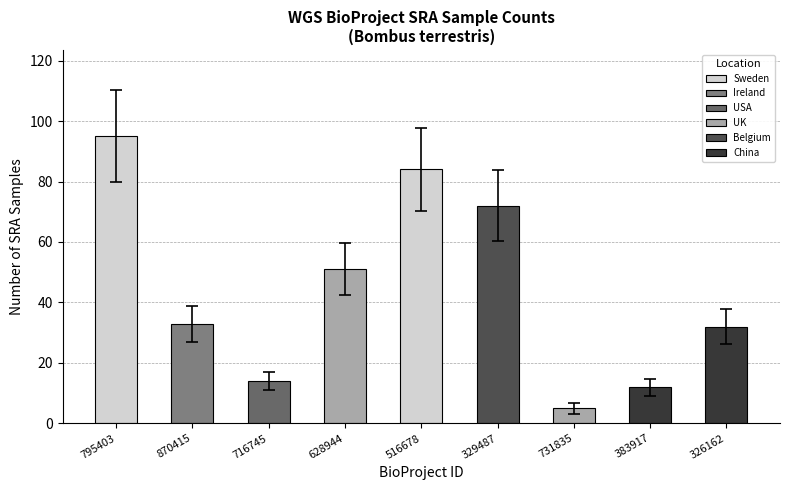

Reading left to right, extract all data points from this chart.

95	33	14	51	84	72	5	12	32